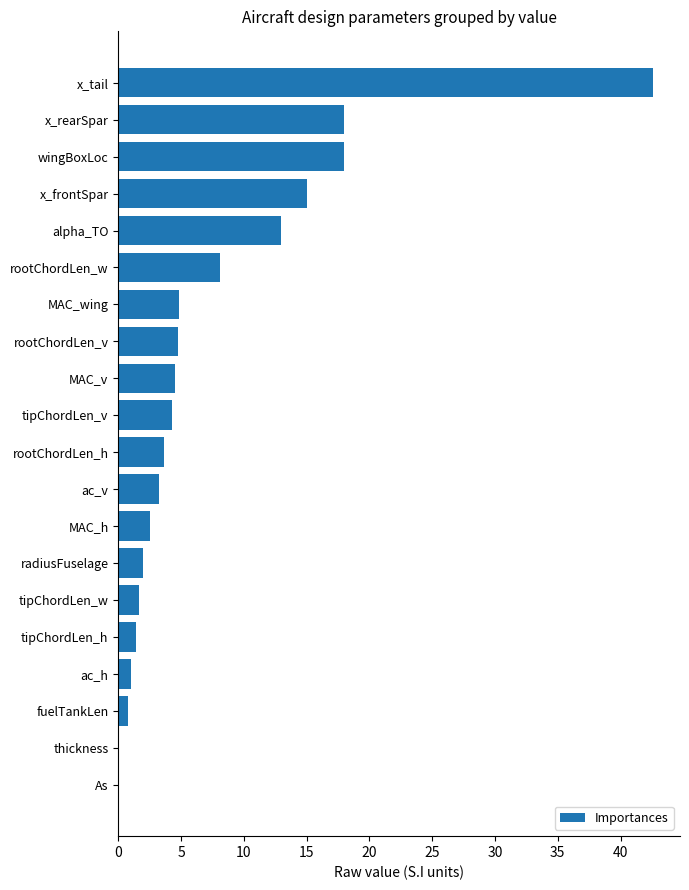

The chart shows a value of 15.0 at x_frontSpar. True or false?

True